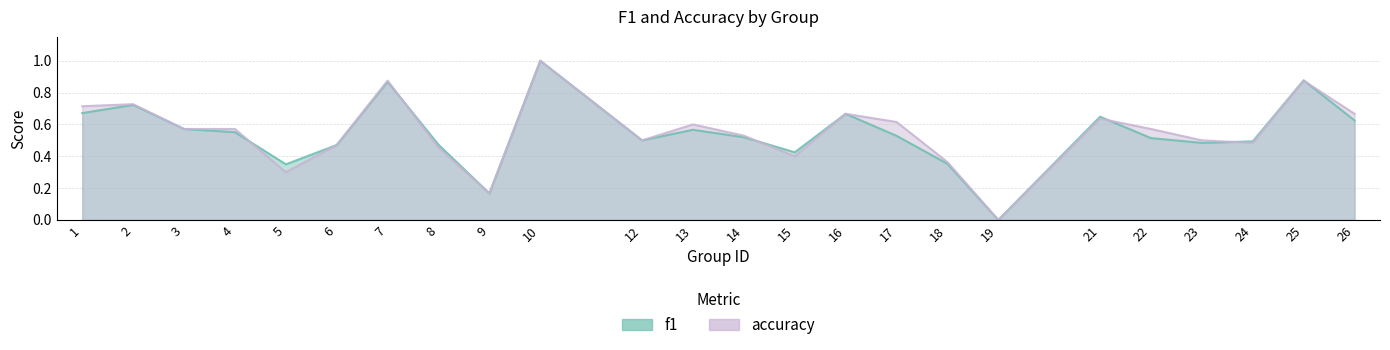

How many categories are shown in the chart?

24